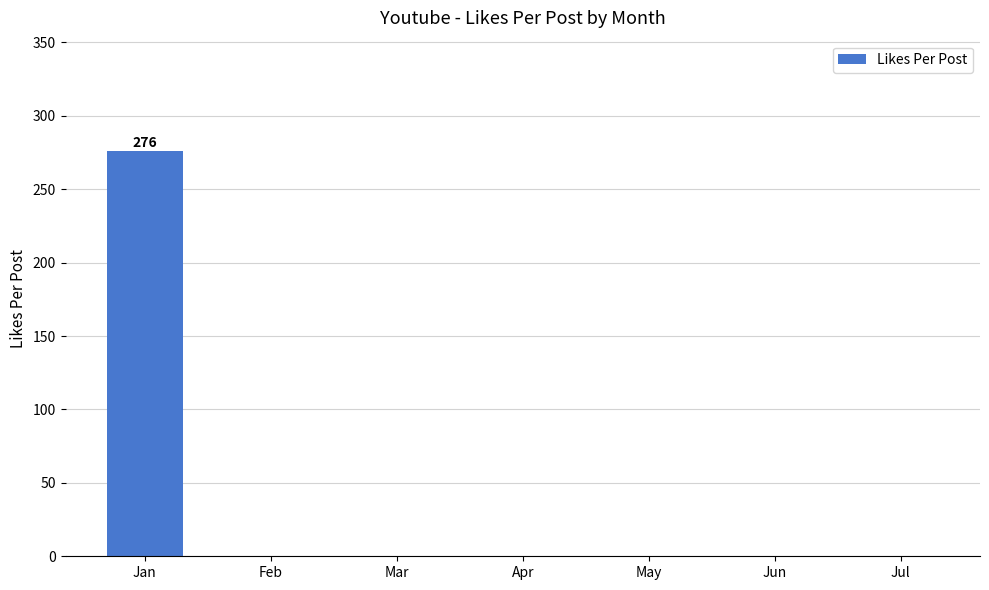

What is the average value?

39